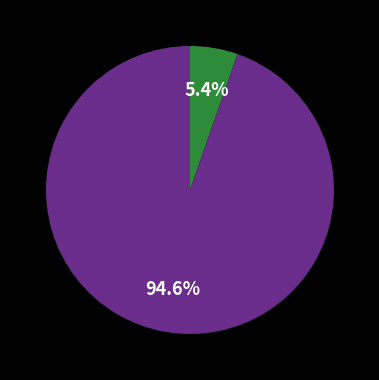

Does any single category account for the majority?

Yes